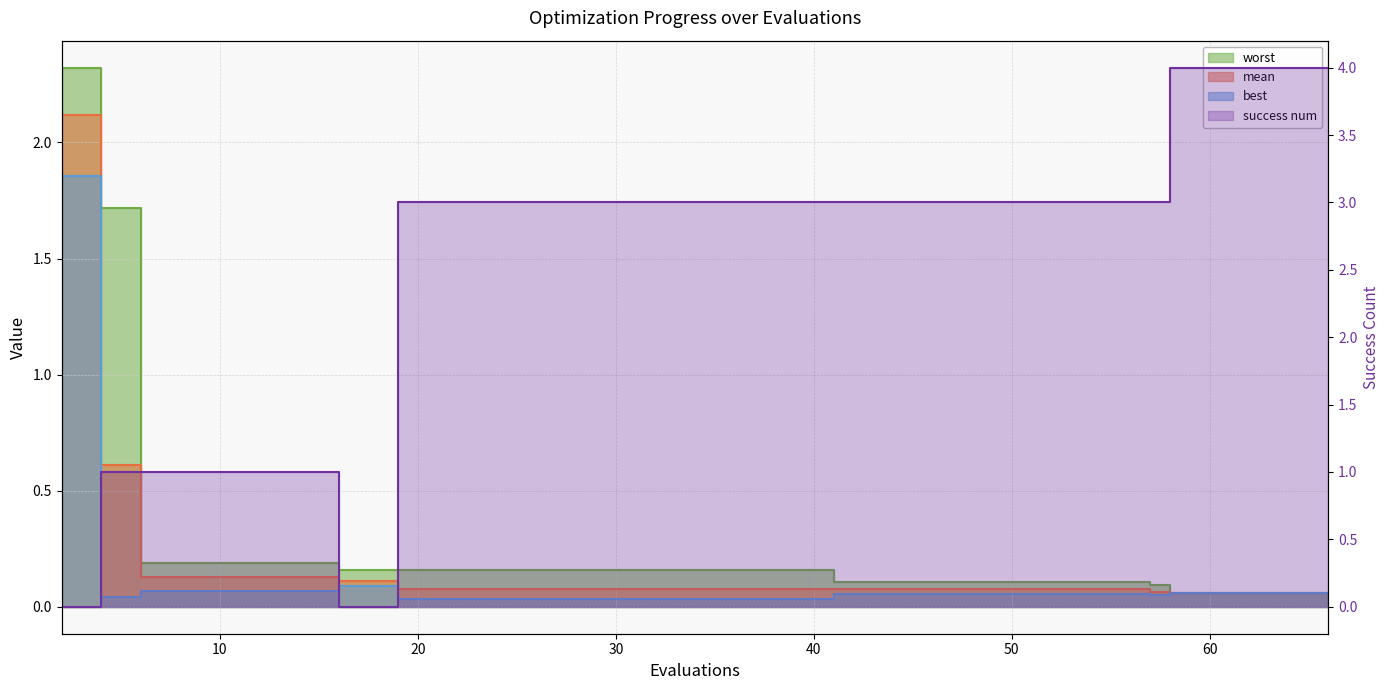

At which label is success num closest to 2?

4